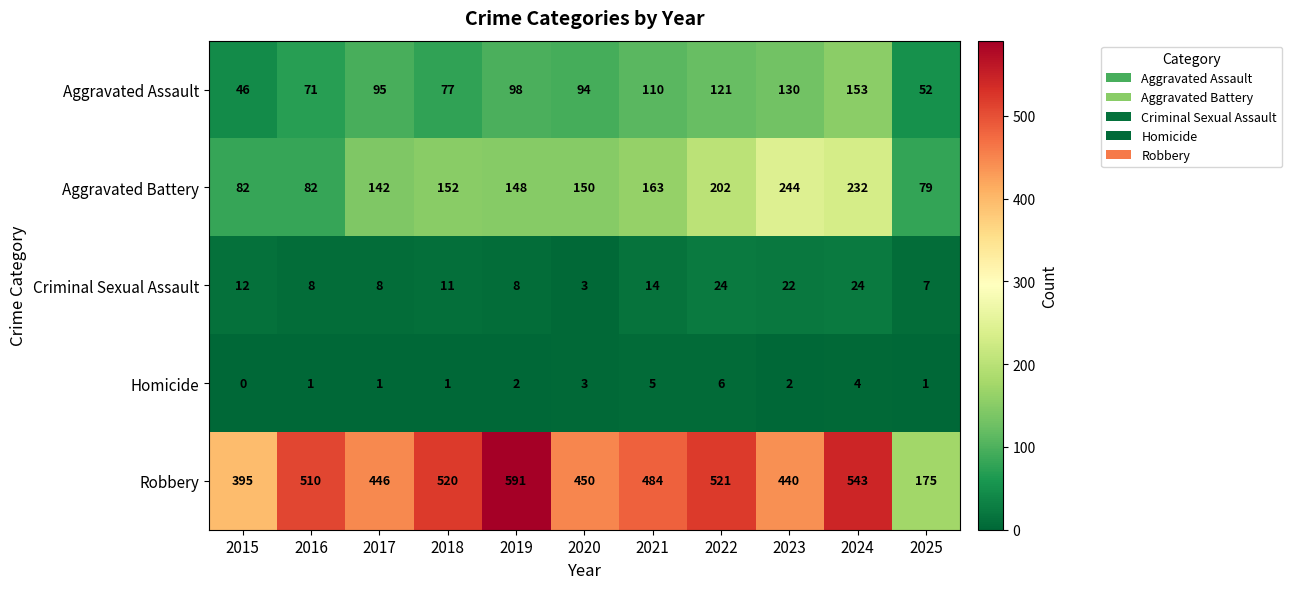

Which series changed the most between 2021 and 2024?

Aggravated Battery